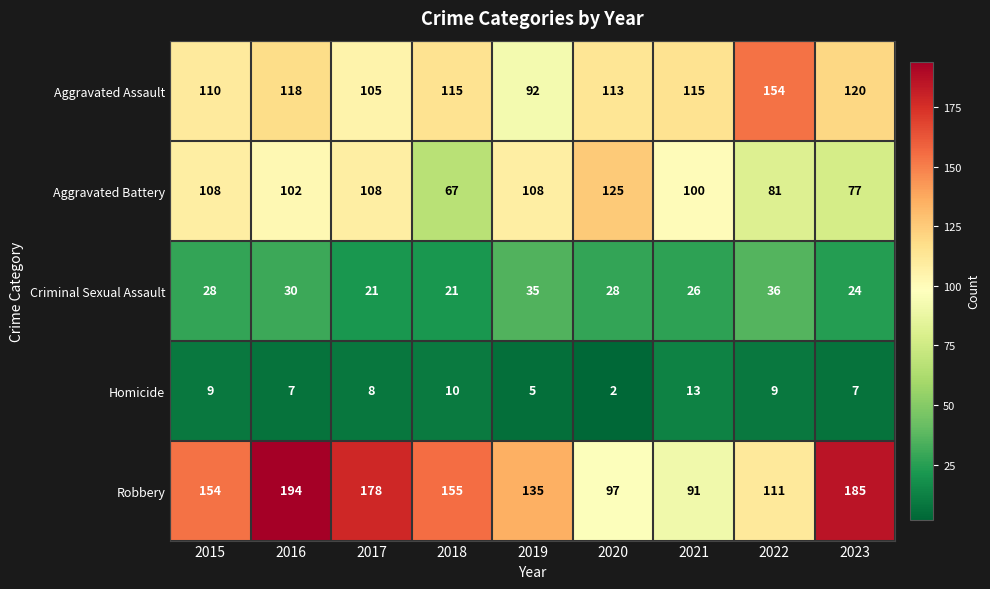

Which category has the highest value across all series?

2016